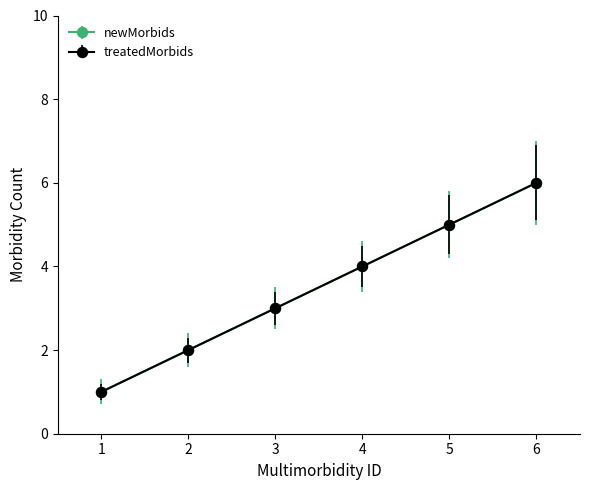

True or false: newMorbids has a value of 9 at 6.

False